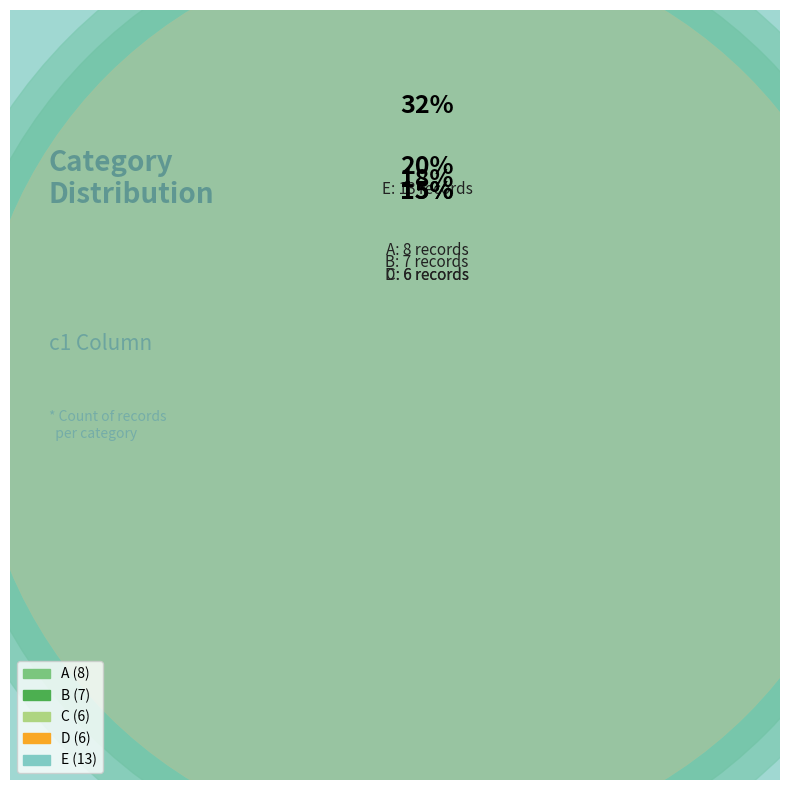

Which slice is the largest?

E